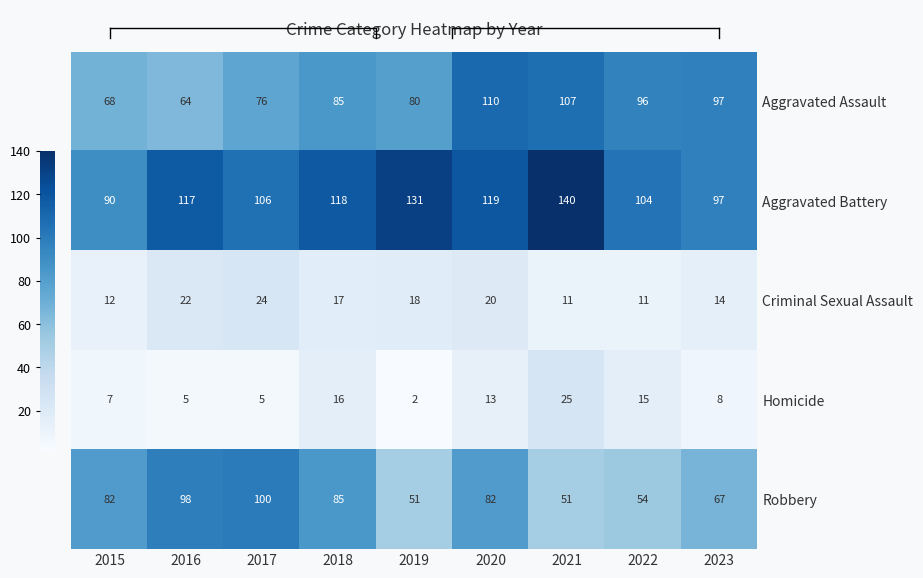

How many distinct data groups are displayed?

5